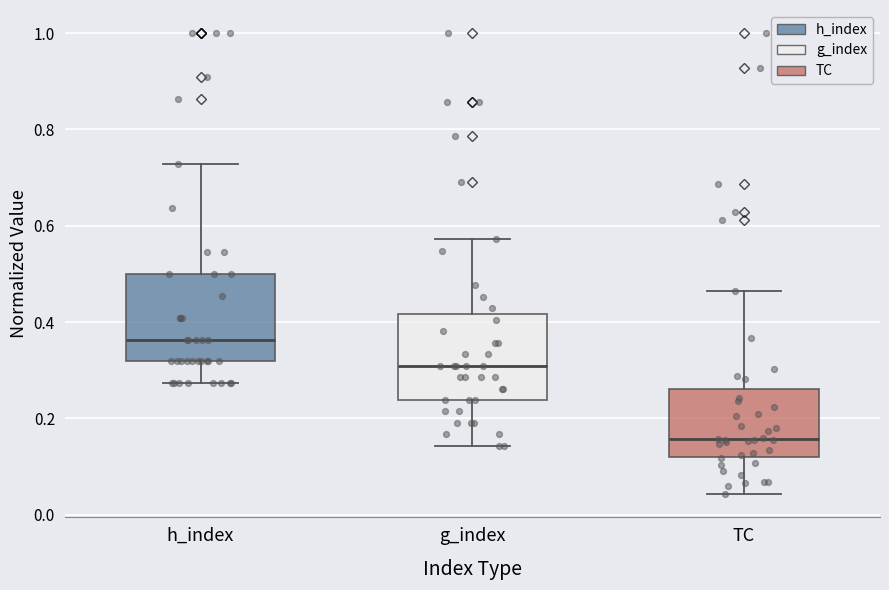

Reading left to right, transcribe this box plot: for each box, give where its median line is, the range the box spans, and where its two whiskers end, as read against the y-axis. The values are not printed on the chart, so give them approximately, as read against the axis.

h_index: median 0.36, box 0.32 to 0.50, whiskers 0.28 to 0.72
g_index: median 0.30, box 0.24 to 0.42, whiskers 0.14 to 0.58
TC: median 0.16, box 0.12 to 0.26, whiskers 0.04 to 0.46